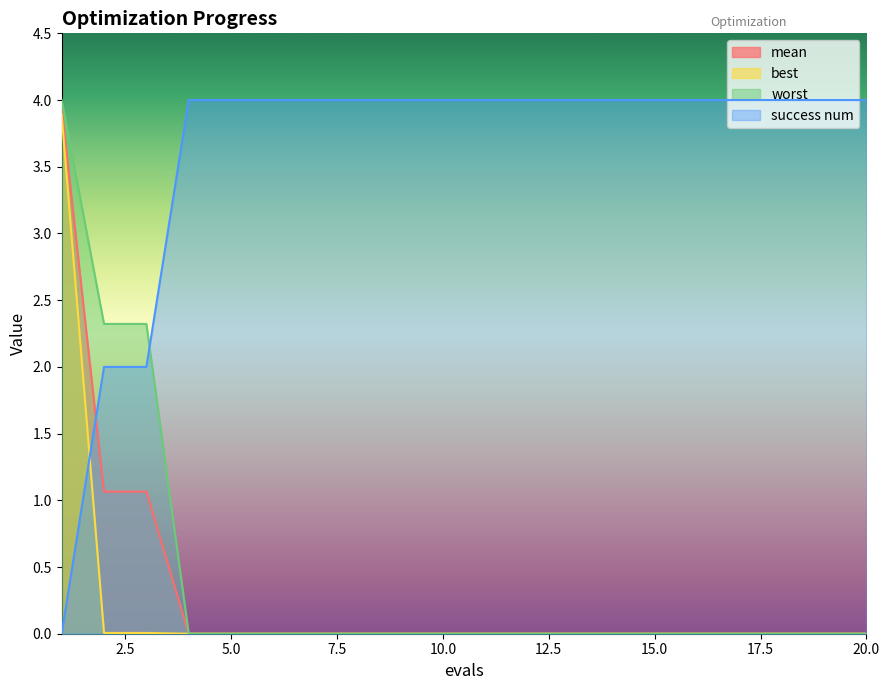

True or false: success num has more than 0 points higher than both neighbors.

False